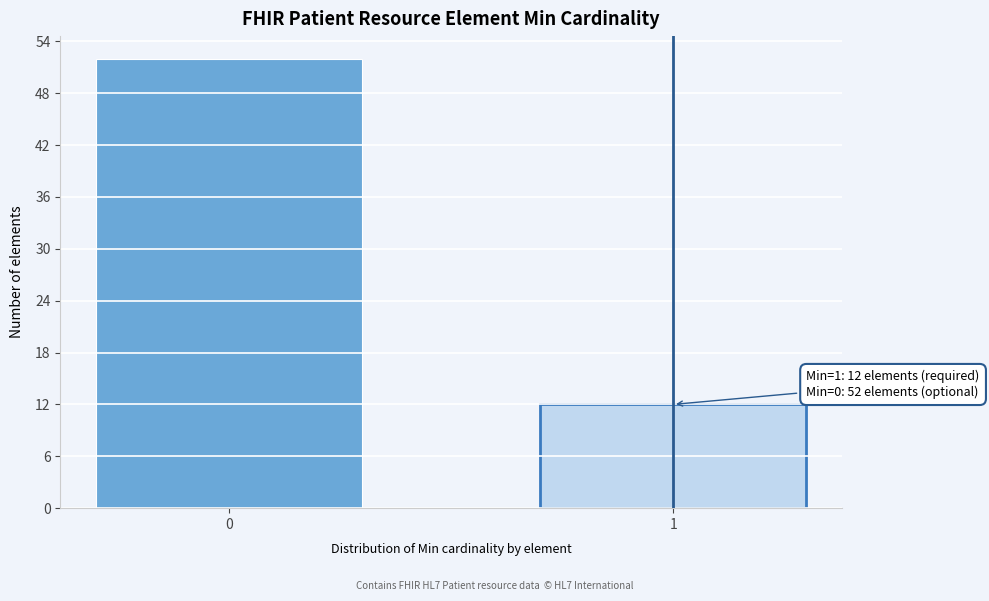

Reading left to right, transcribe all the data shown in this chart.

0=52	1=12